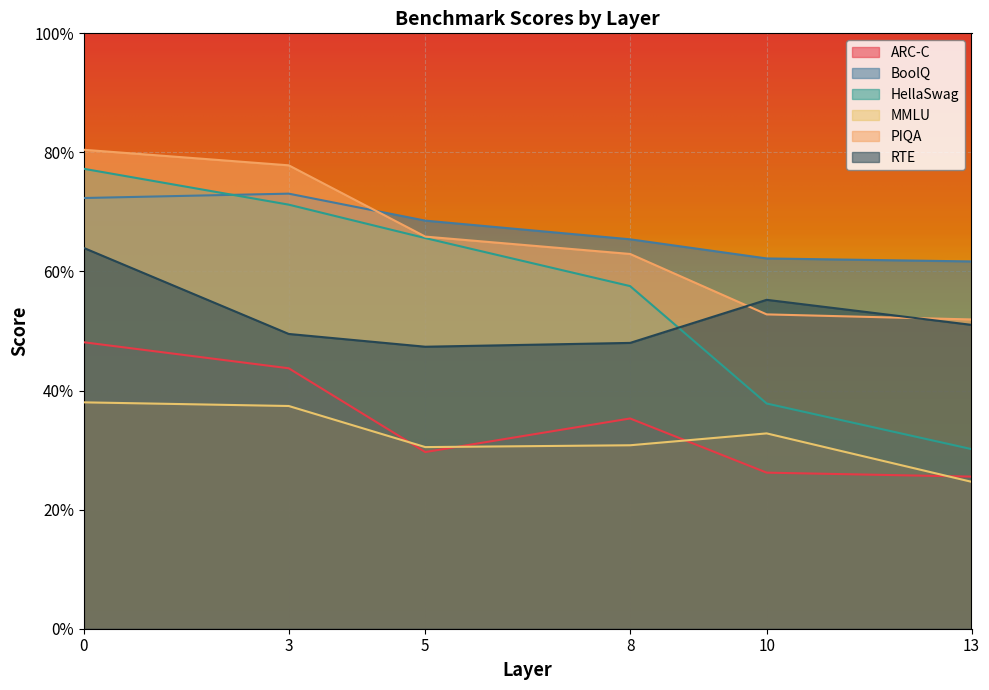

True or false: ARC-C and RTE intersect in this chart.

False